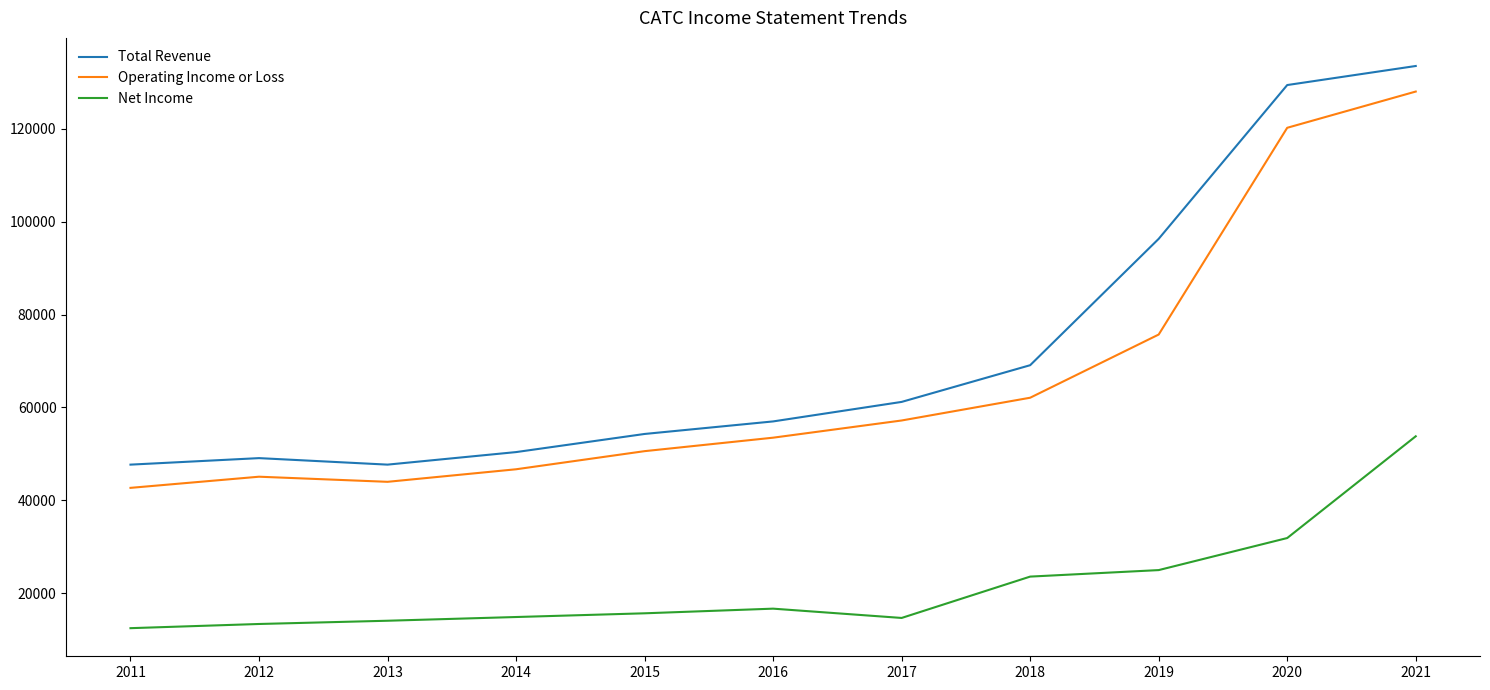

What are all the series names shown in the legend?

Total Revenue, Operating Income or Loss, Net Income